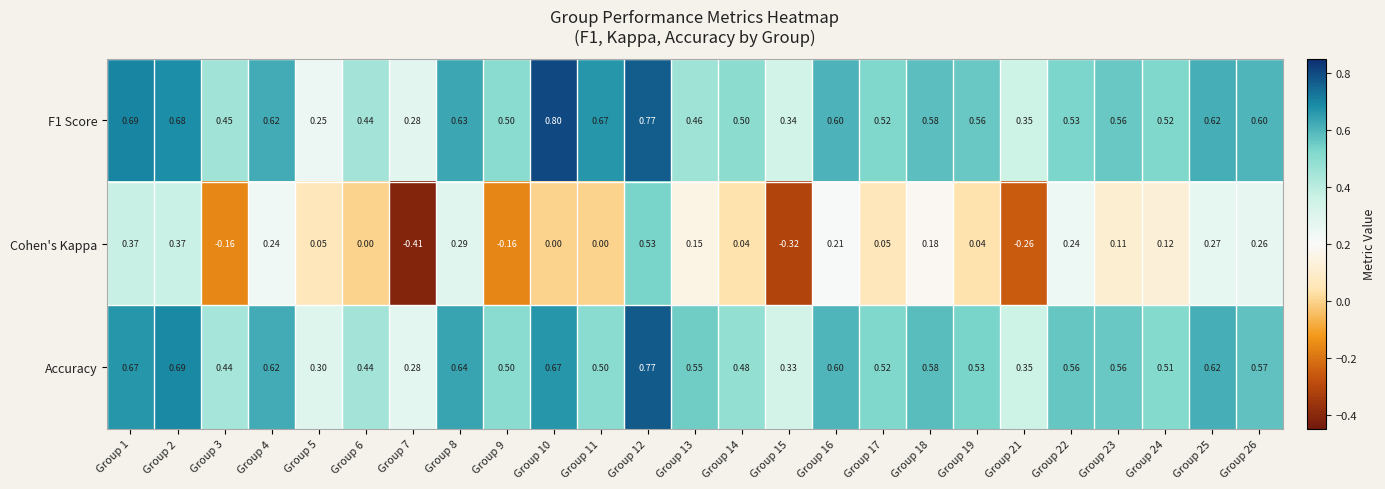

How many data points in Cohen's Kappa are less than 0?

5